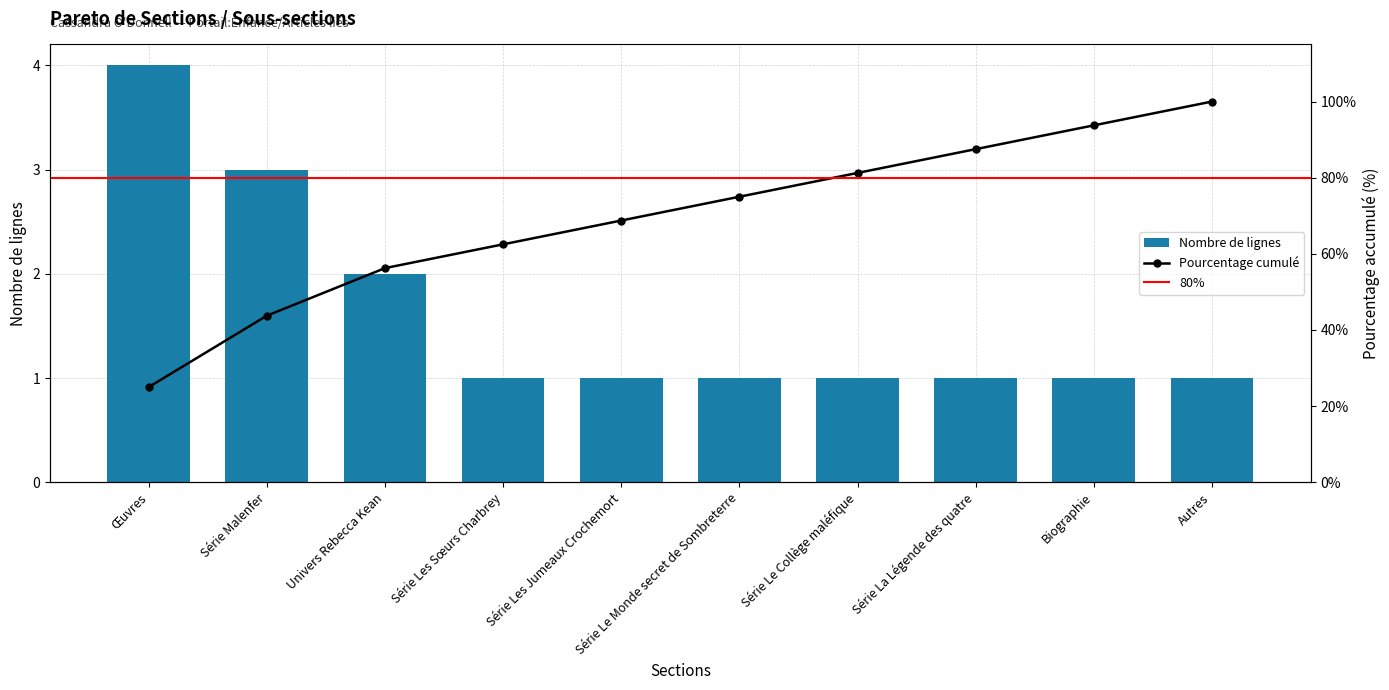

What is the sum of all Nombre de lignes values?

16